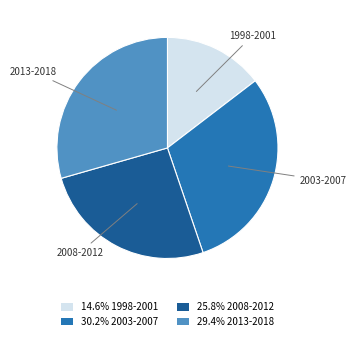

Does any single category account for the majority?

No